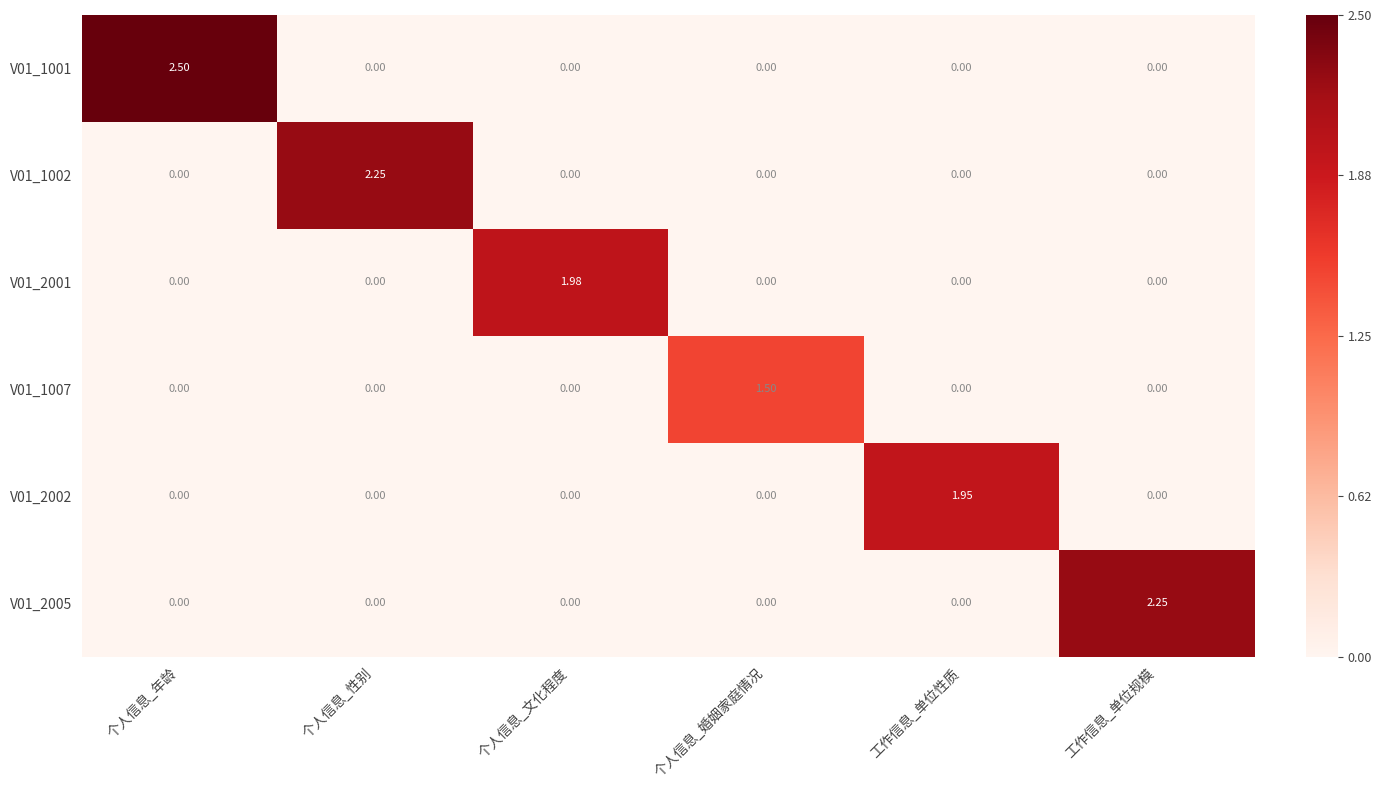

Which has a higher value, 个人信息_年龄 or 个人信息_性别?

个人信息_年龄